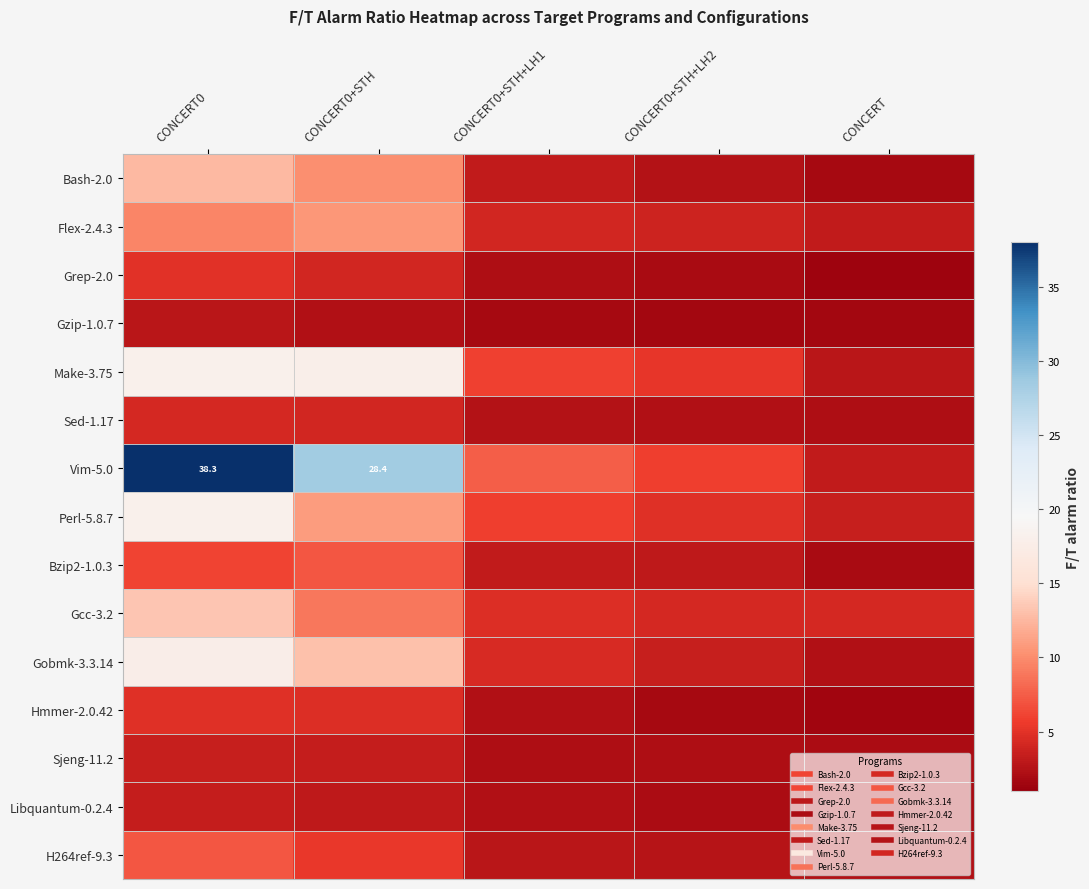

What is the average value of the Vim-5.0 series?

16.7